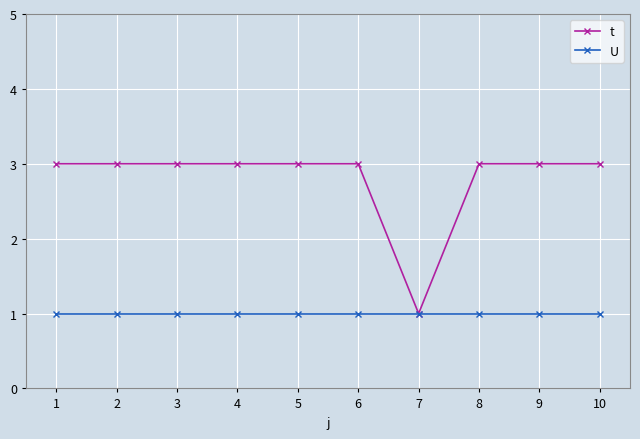

How many lines are shown in the chart?

2